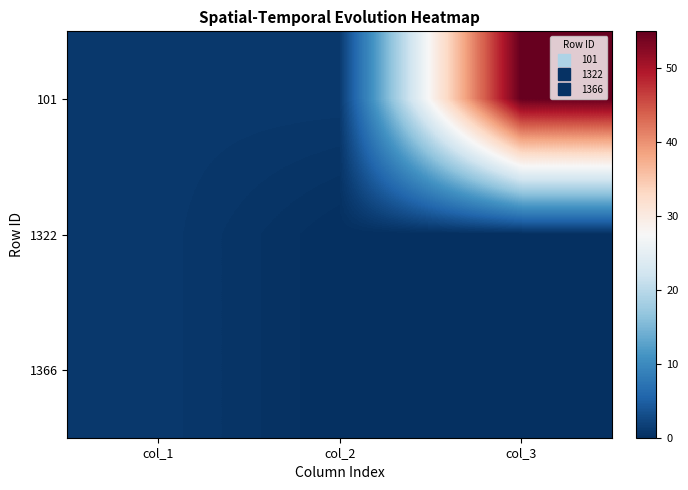

At how many categories does at least one series exceed 28?

1